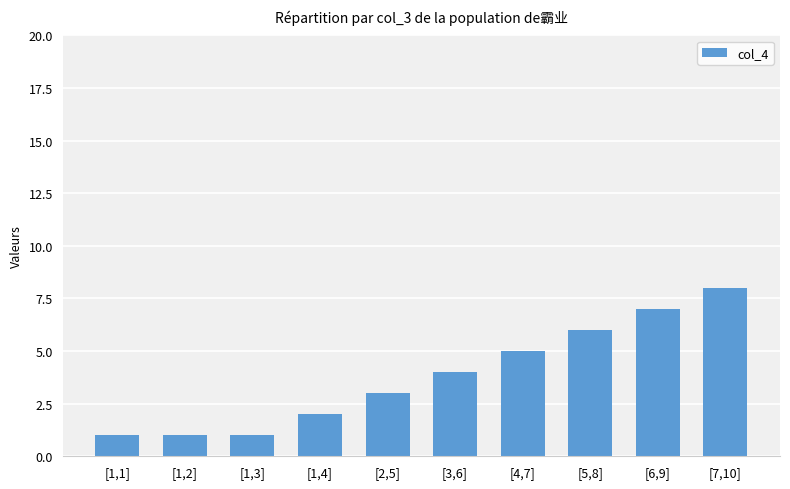

Between [1,1] and [5,8], which is larger?

[5,8]